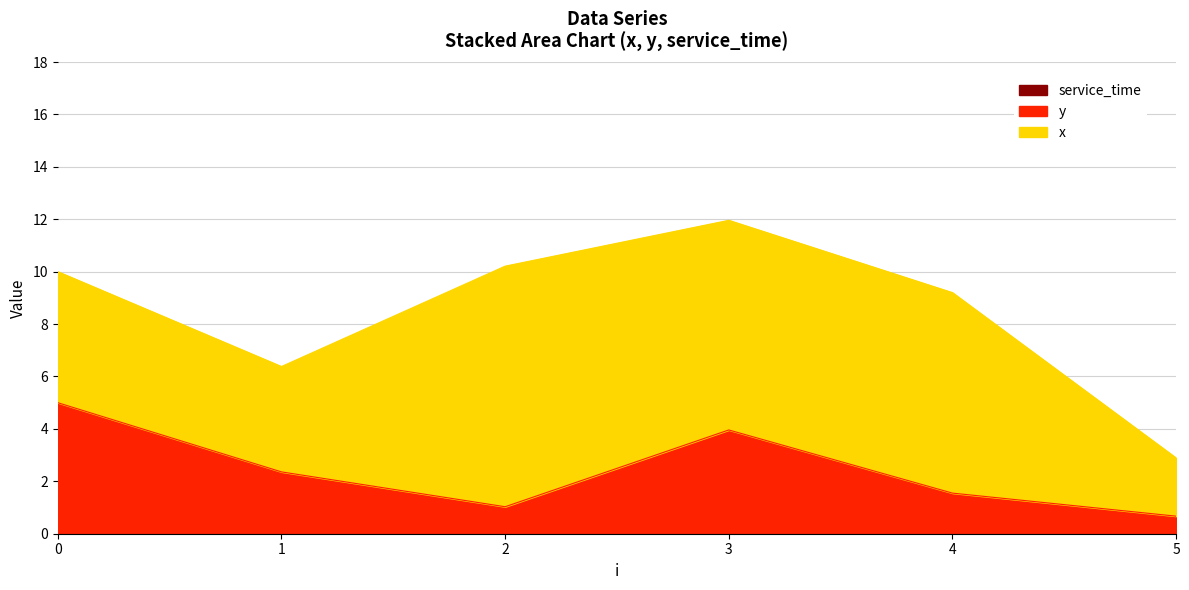

True or false: service_time has more than 1 points higher than both neighbors.

False